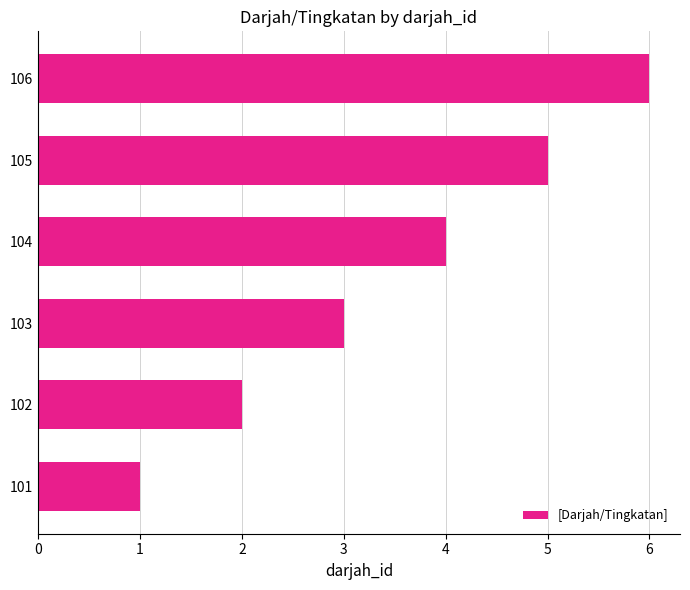

Rank the categories by value from highest to lowest.

106, 105, 104, 103, 102, 101